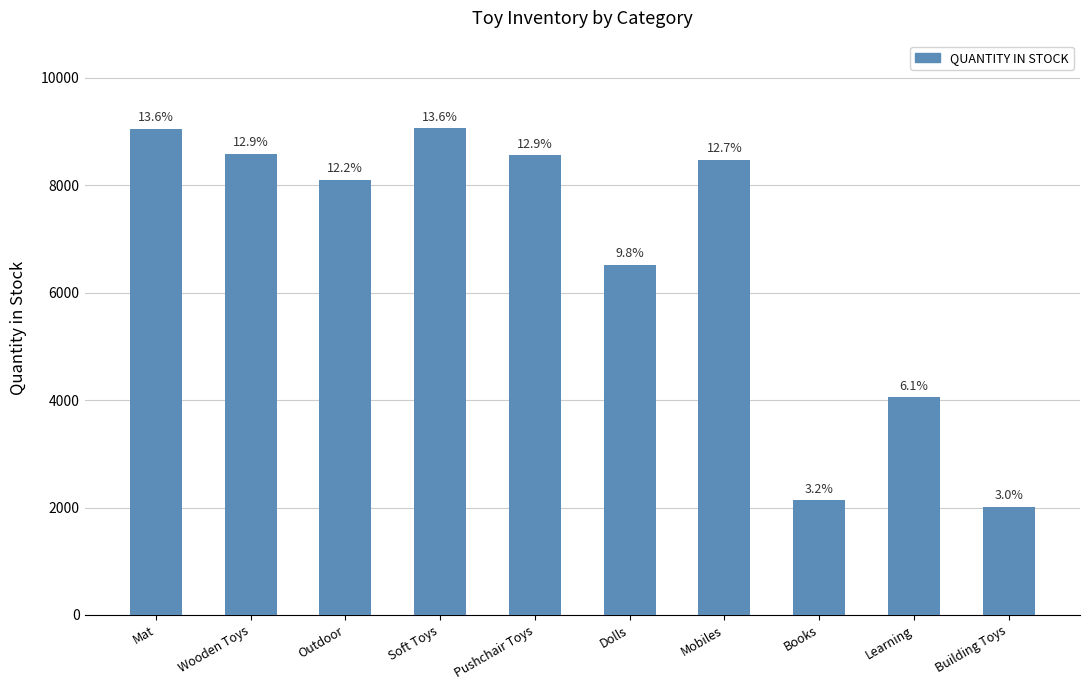

What position from the right is Mat?

10